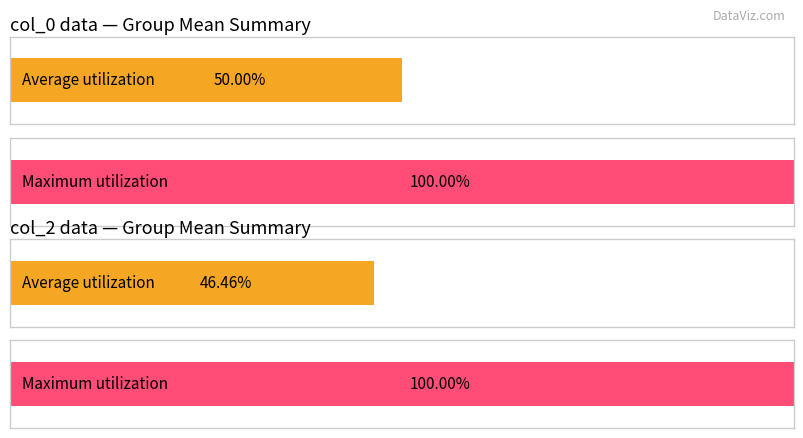

Which series has the widest spread of values?

col_2_mean